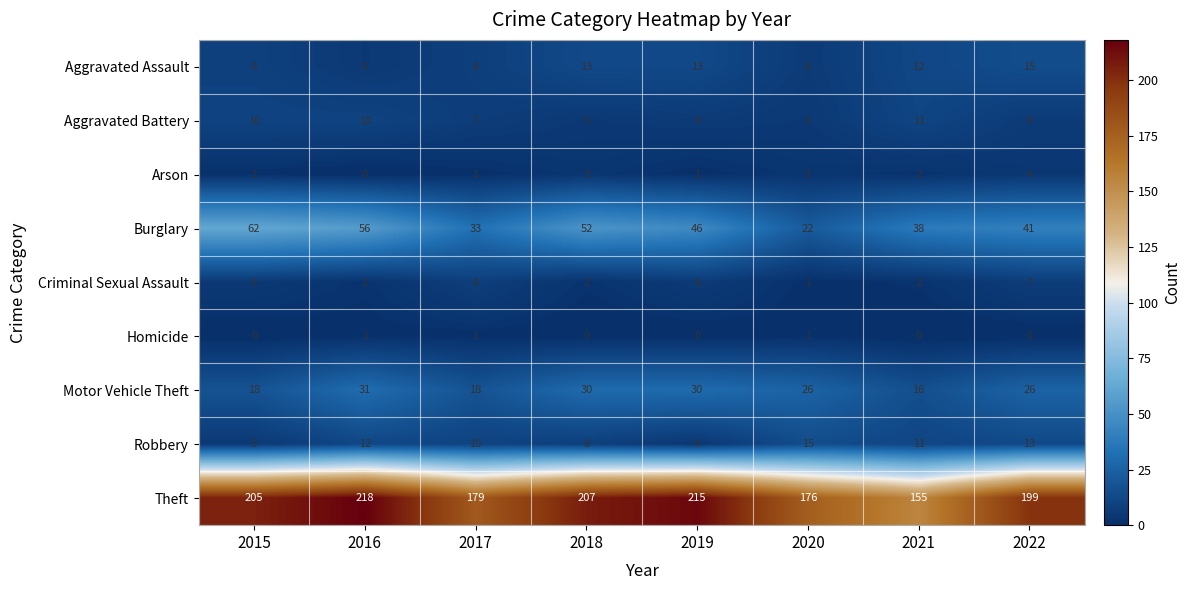

Count the number of data series in this chart.

9